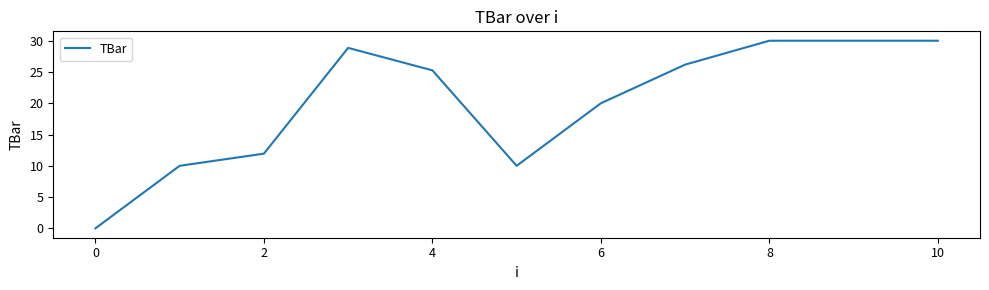

What is the average value?

20.2